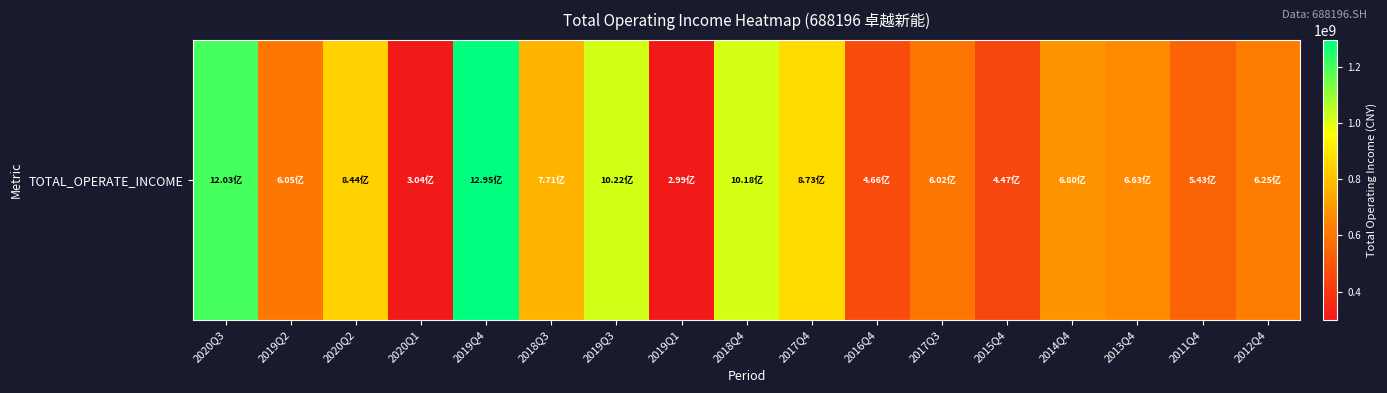

Approximately how many times larger is the value at 2015Q4 compared to 2019Q4?

0.3